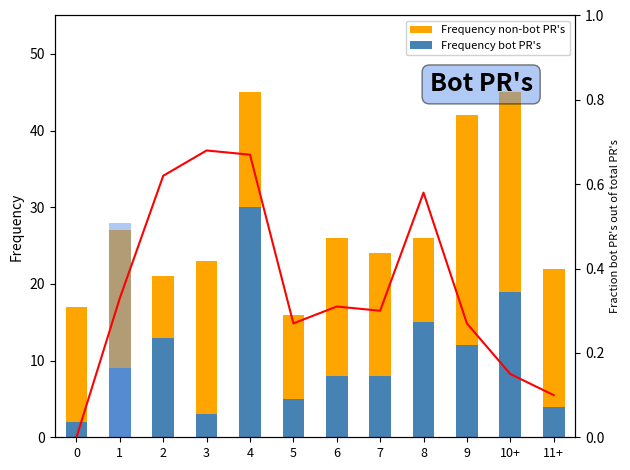

What is the highest value of the Frequency bot PR's series?

30